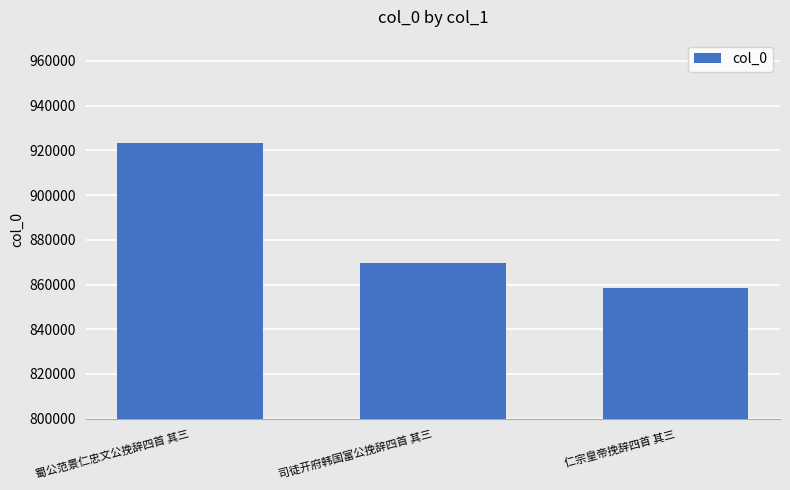

What is the difference between the values at 仁宗皇帝挽辞四首 其三 and 蜀公范景仁忠文公挽辞四首 其三?

64643